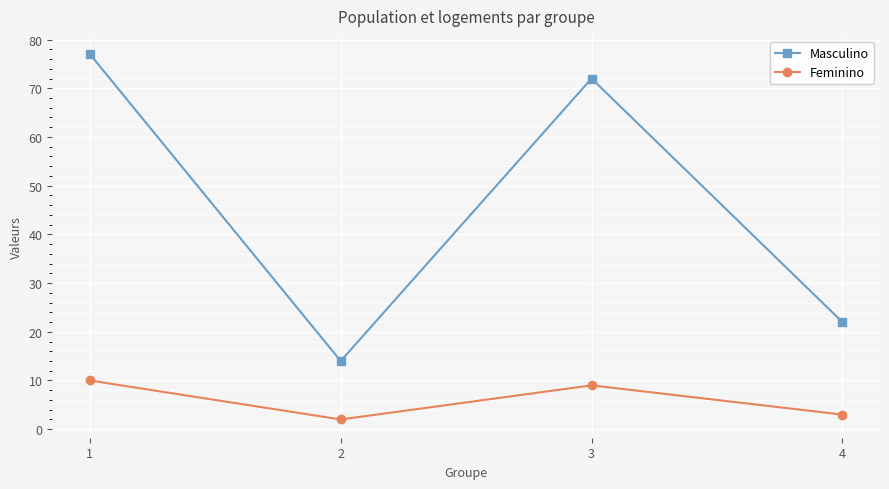

Read the Masculino value at 4.

22